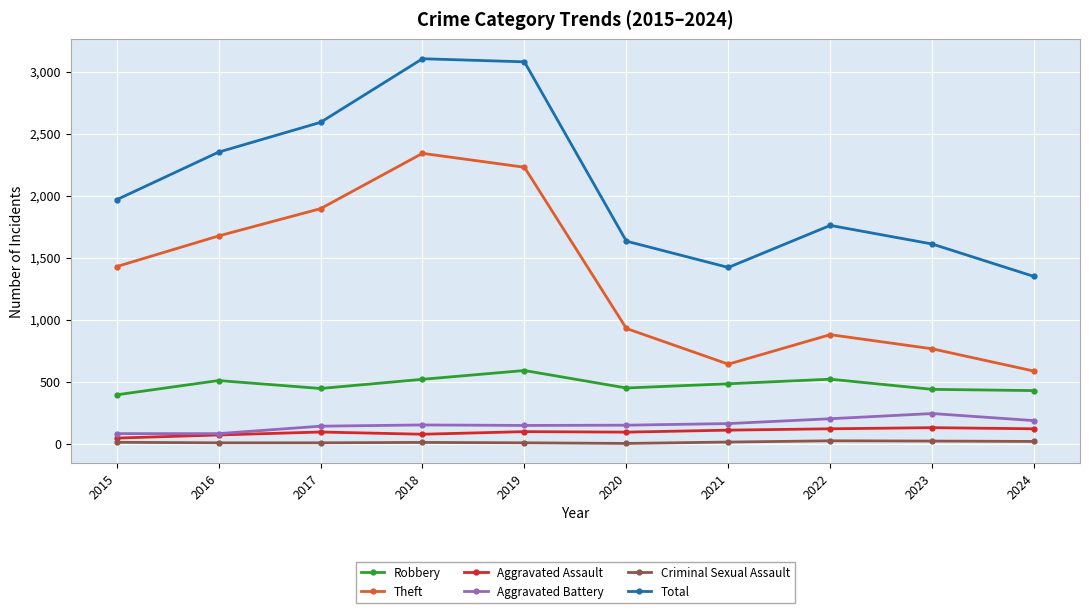

List the series in order of their peak value, lowest first.

Criminal Sexual Assault, Aggravated Assault, Aggravated Battery, Robbery, Theft, Total